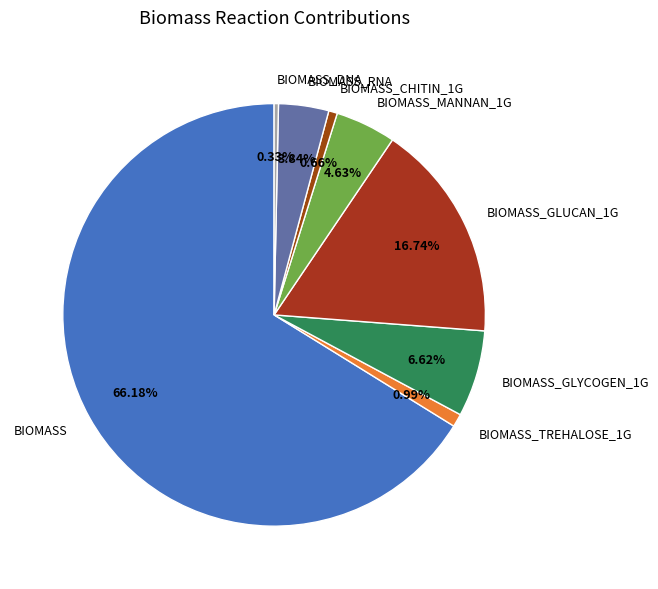

What percentage is the BIOMASS_GLYCOGEN_1G slice, to the nearest percent?

7%